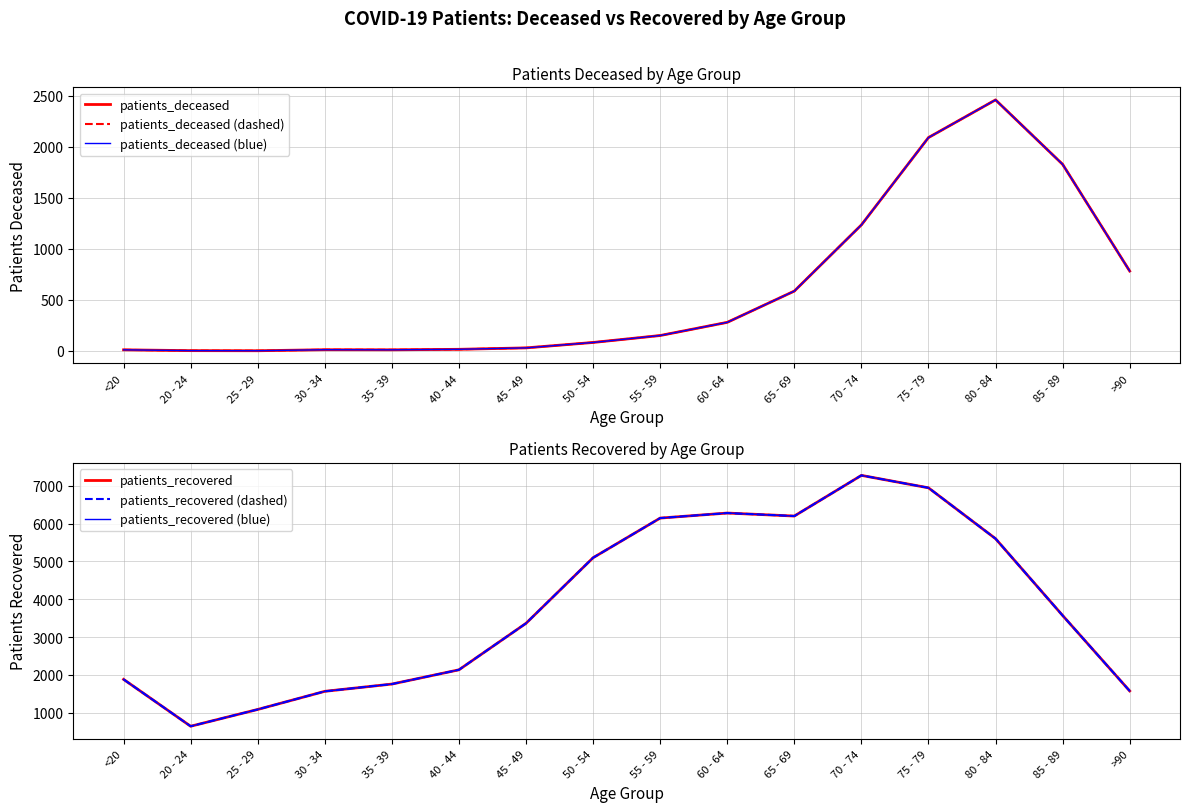

What is the label of the 6th point from the right?

65 - 69